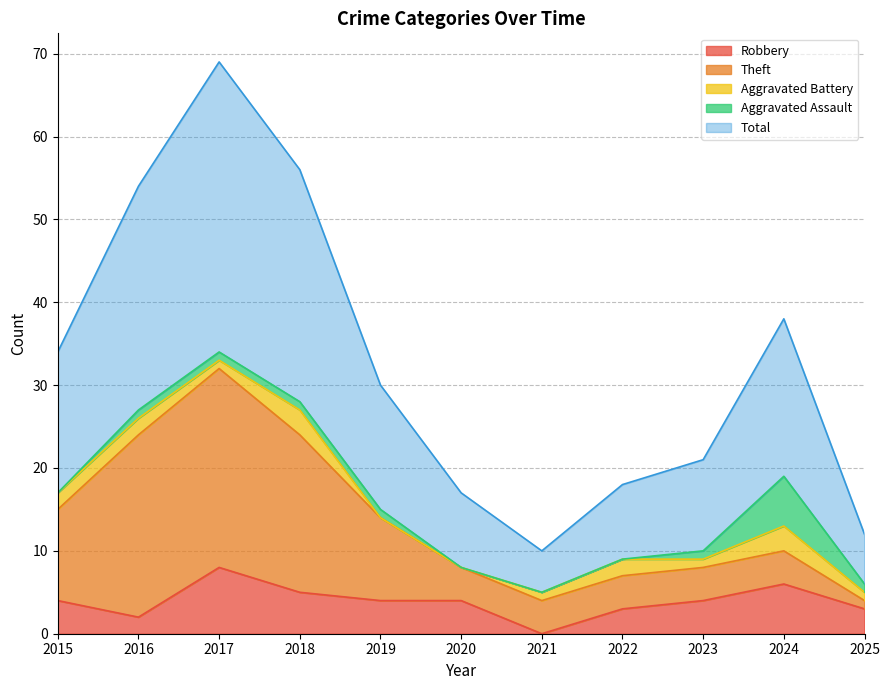

Reading left to right, extract all data points from this chart.

Robbery: 2015=4	2016=2	2017=8	2018=5	2019=4	2020=4	2021=0	2022=3	2023=4	2024=6	2025=3
Theft: 2015=11	2016=22	2017=24	2018=19	2019=10	2020=4	2021=4	2022=4	2023=4	2024=4	2025=1
Aggravated Battery: 2015=2	2016=2	2017=1	2018=3	2019=0	2020=0	2021=1	2022=2	2023=1	2024=3	2025=1
Aggravated Assault: 2015=0	2016=1	2017=1	2018=1	2019=1	2020=0	2021=0	2022=0	2023=1	2024=6	2025=1
Total: 2015=17	2016=27	2017=35	2018=28	2019=15	2020=9	2021=5	2022=9	2023=11	2024=19	2025=6